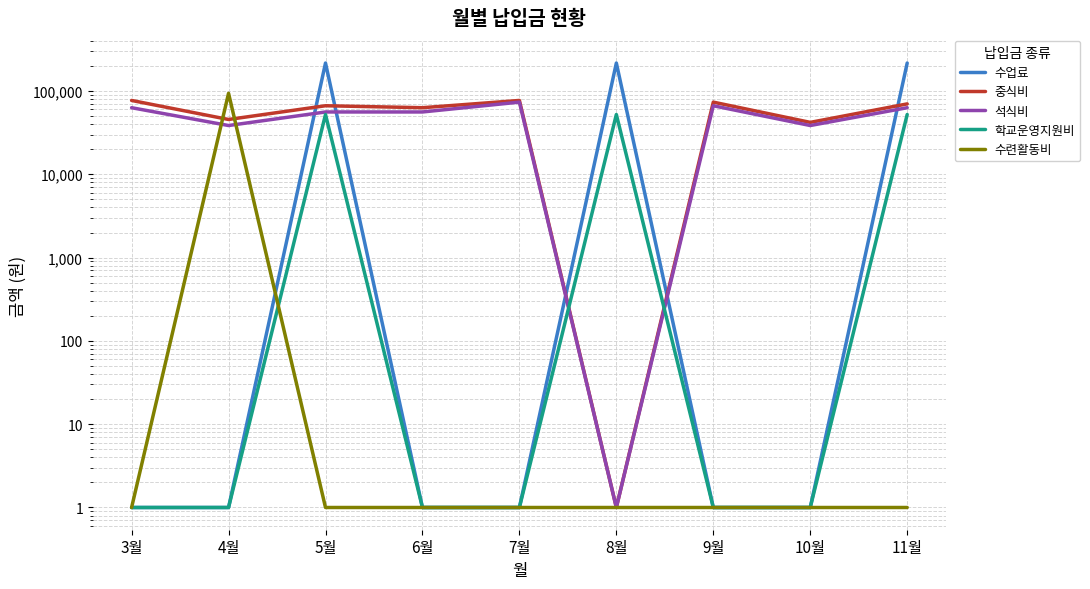

Where do 학교운영지원비 and 수련활동비 first cross each other?

4월 and 5월